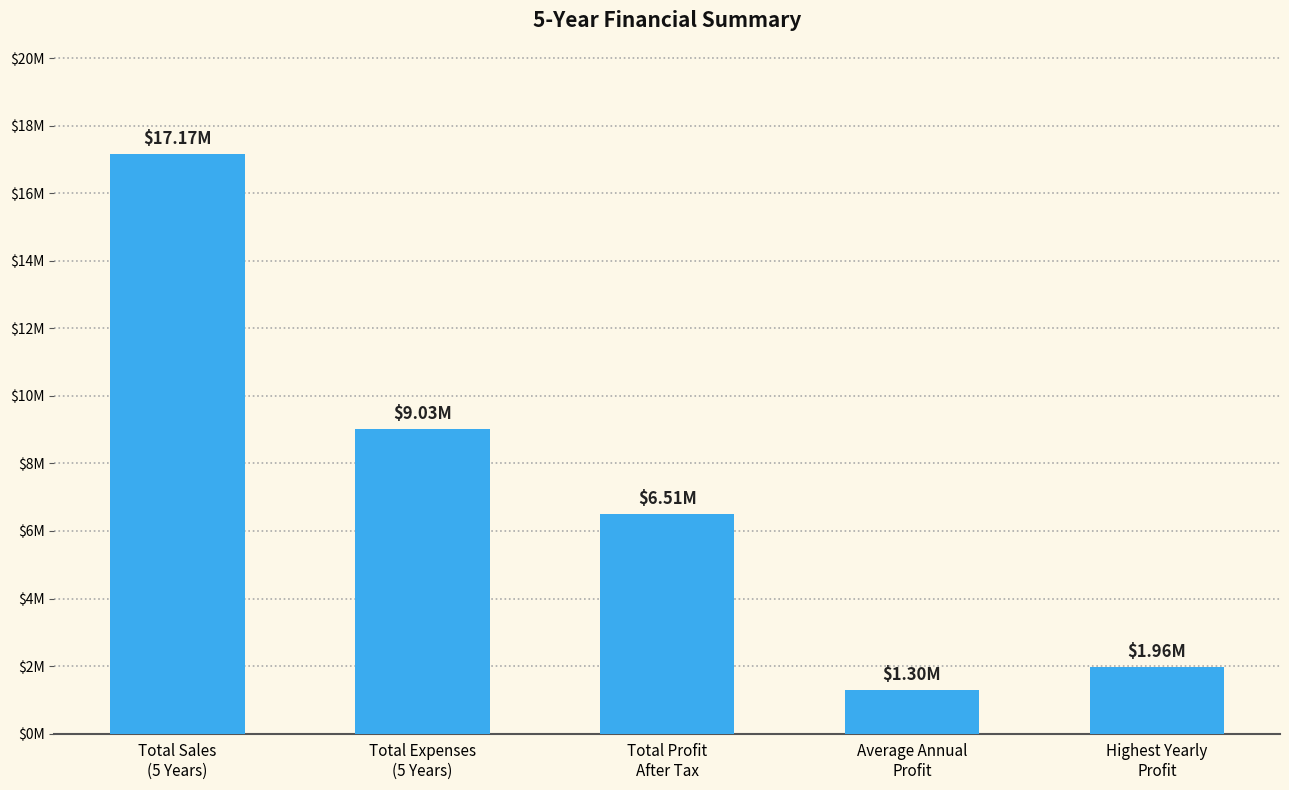

Are the bars horizontal?

No